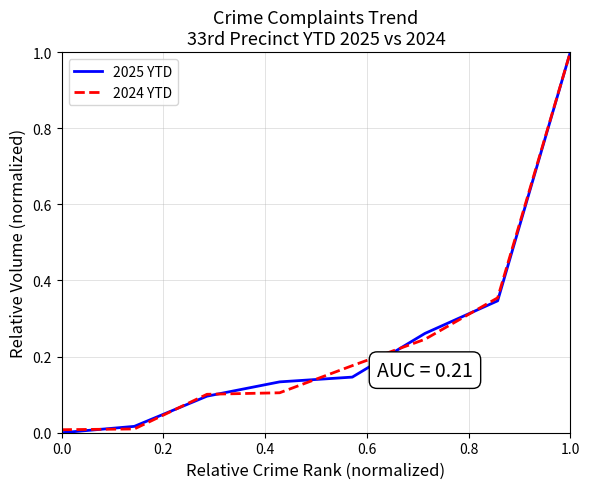

What is the average value of the 2024 YTD series?

0.2